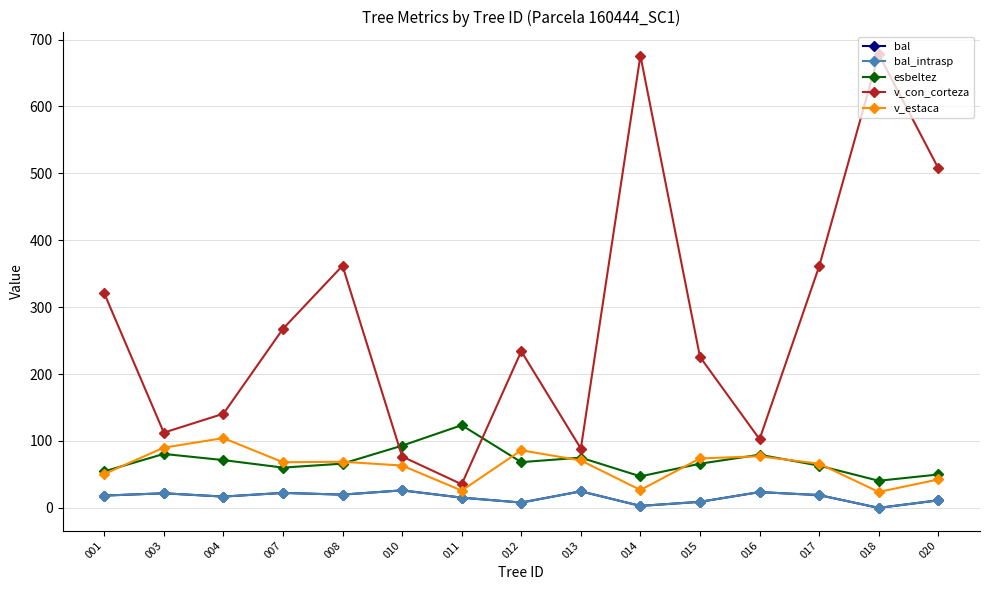

At which category does bal reach its first local peak?

003